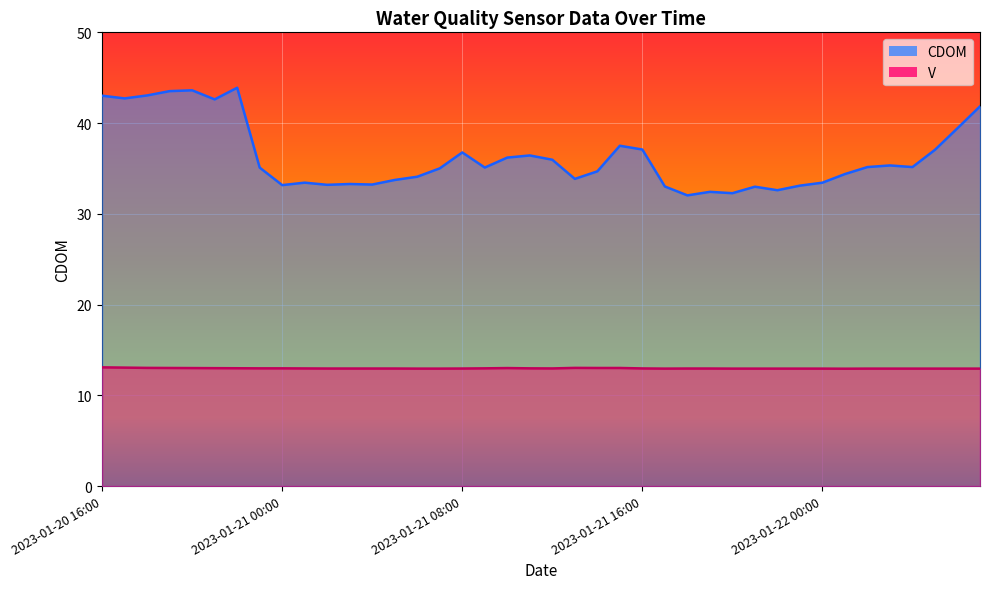

At 2023-01-21 06:00, list the series in order from largest to smallest.

CDOM, V